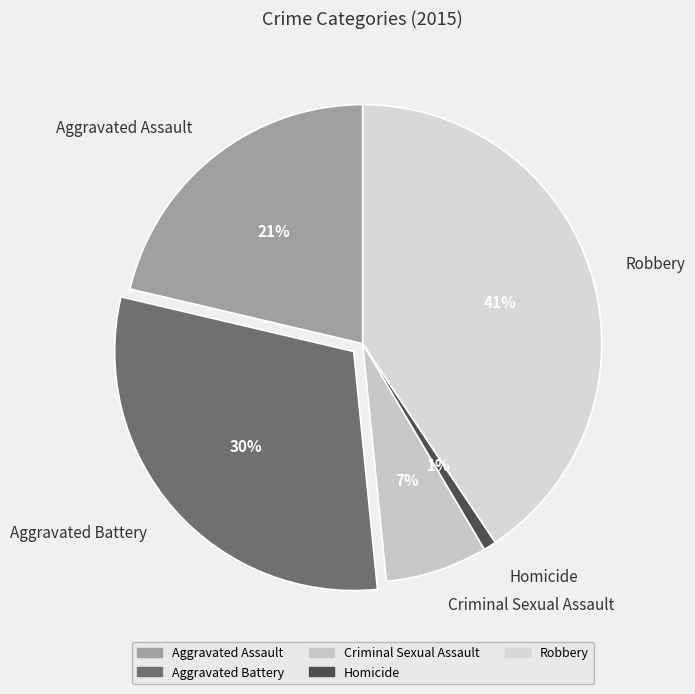

What is the largest slice in the pie chart?

Robbery